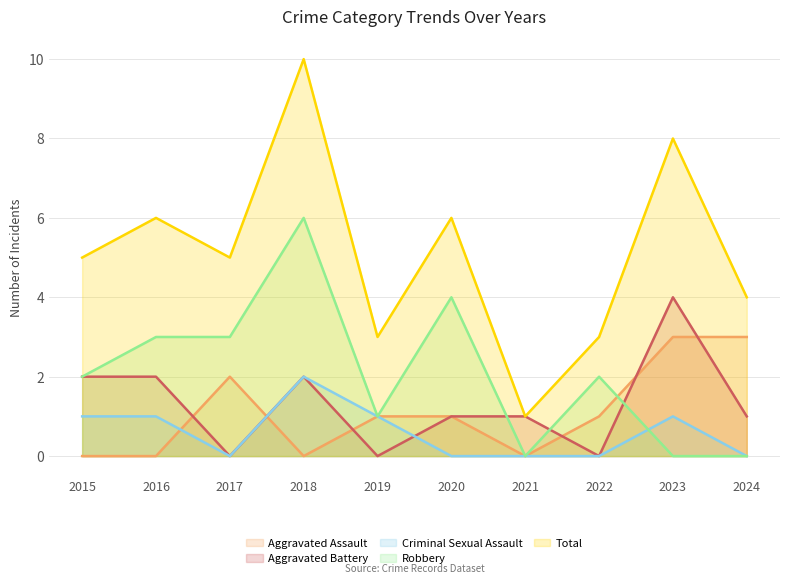

At which label is Aggravated Assault closest to 1?

2019